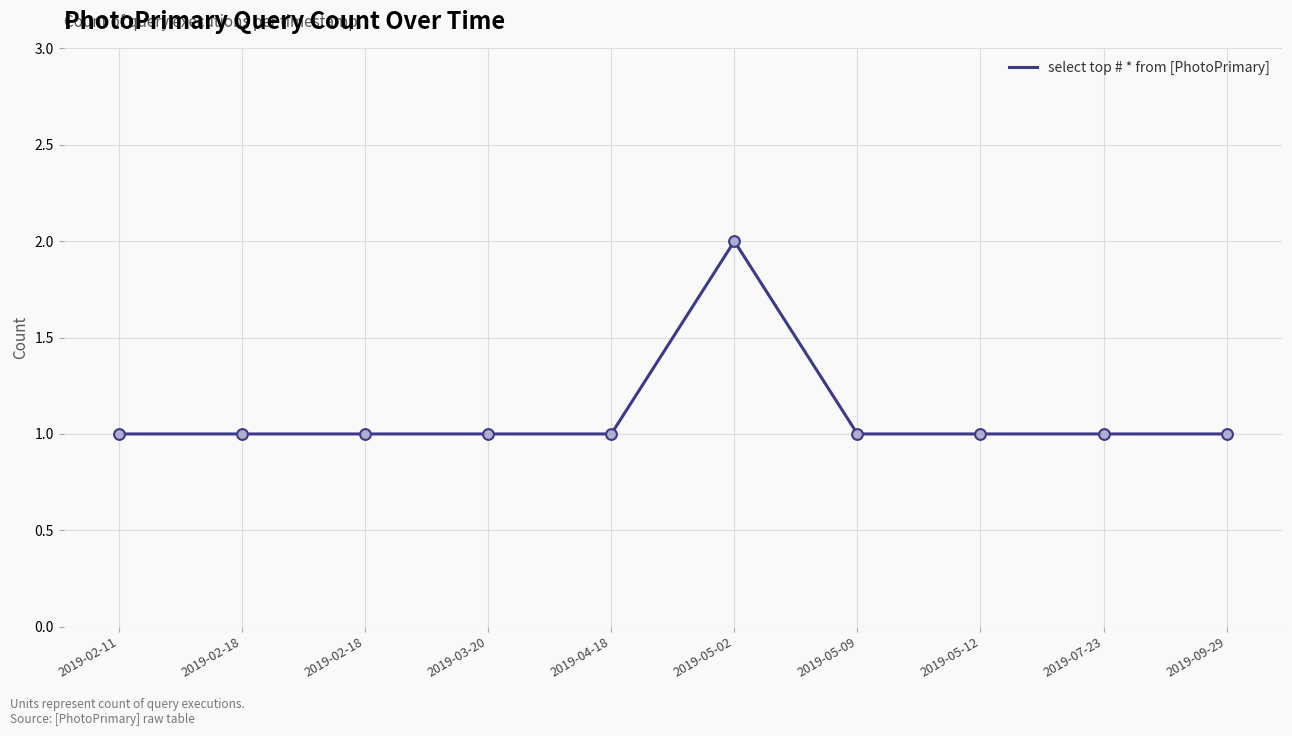

What is the change in value from 2019-04-18 to 2019-05-02?

+1